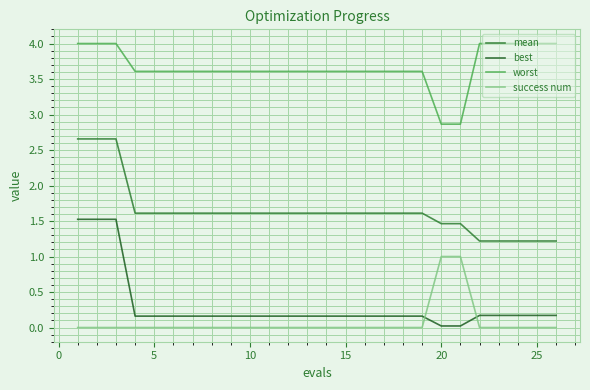

True or false: best and mean cross at least once.

False